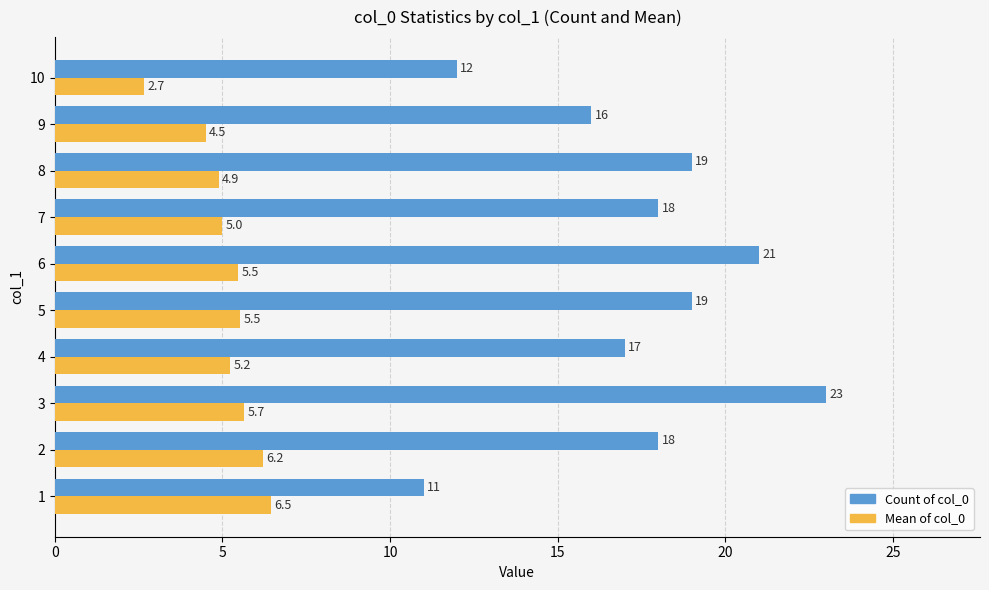

Rank the series by their maximum value, from lowest to highest.

Mean of col_0, Count of col_0